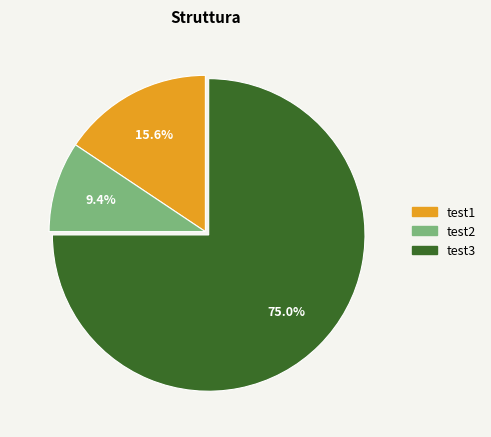

To the nearest percent, what is the combined percentage of test1 and test2?

25%